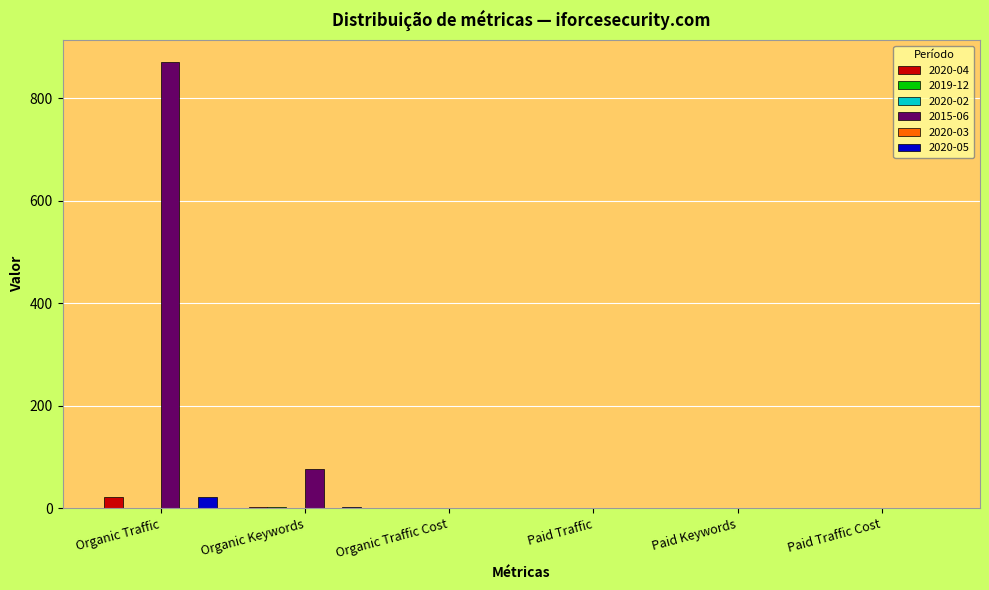

At which category is the sum across all series the highest?

Organic Traffic